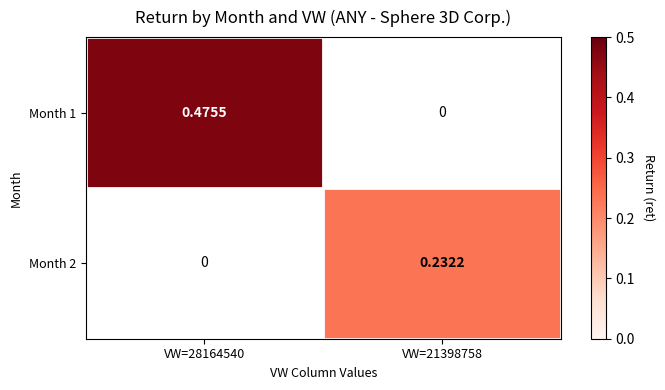

Is the value of Month 2 at VW=21398758 greater than the value of Month 1 at VW=28164540?

No